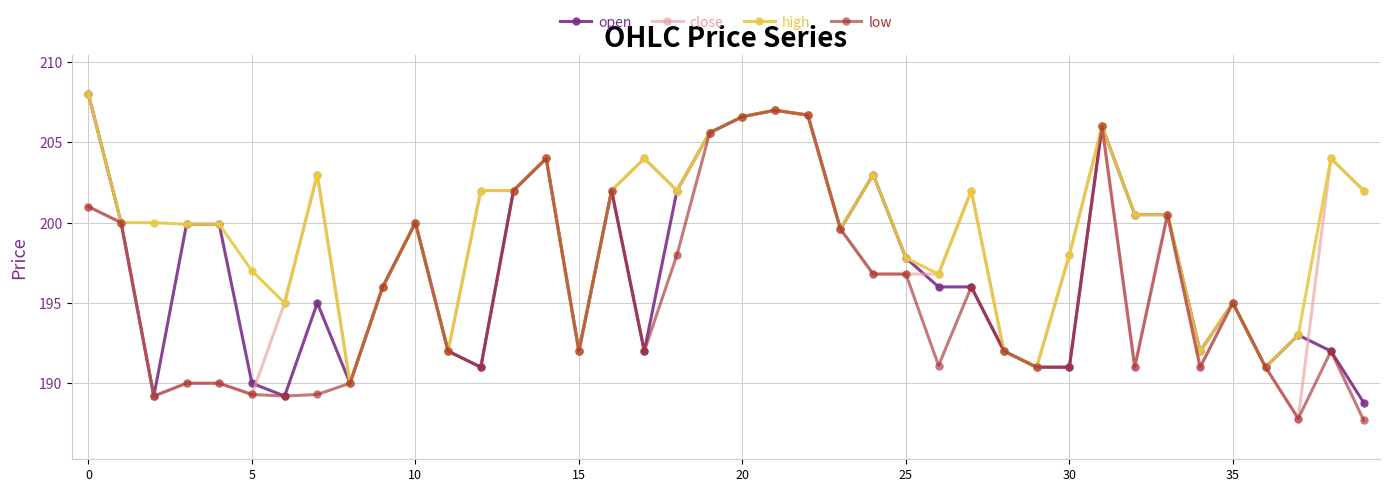

What is the difference between the maximum and minimum values in the open series?

19.2